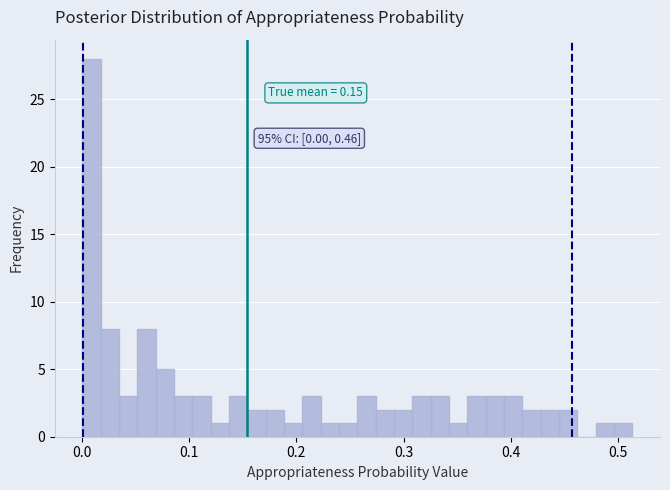

Read against the x-axis, roughly where is the centre of the tallest bar?

0.01